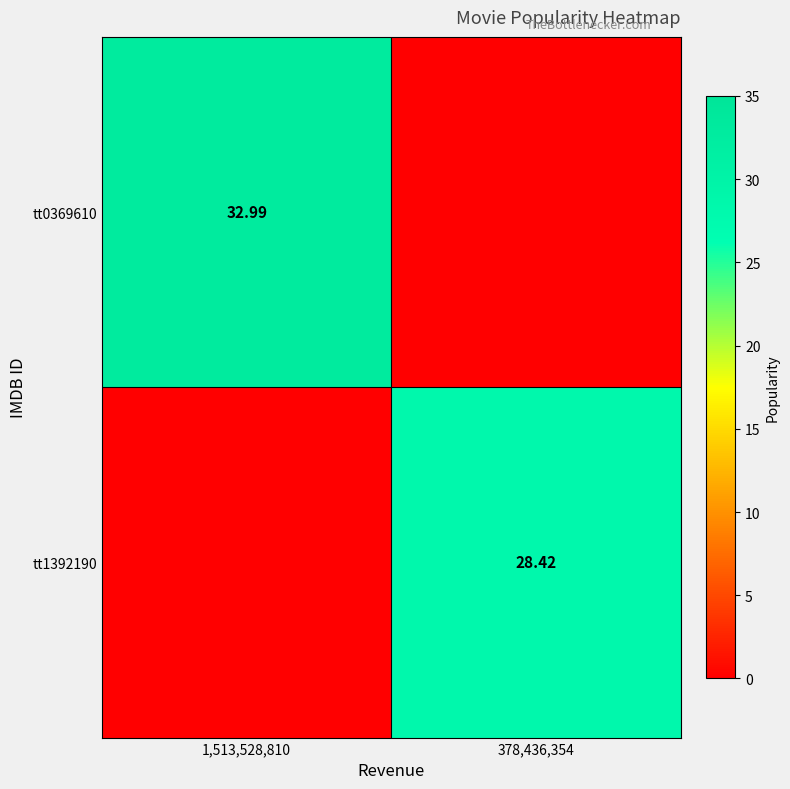

List the series in order of their overall mean, highest first.

tt0369610, tt1392190